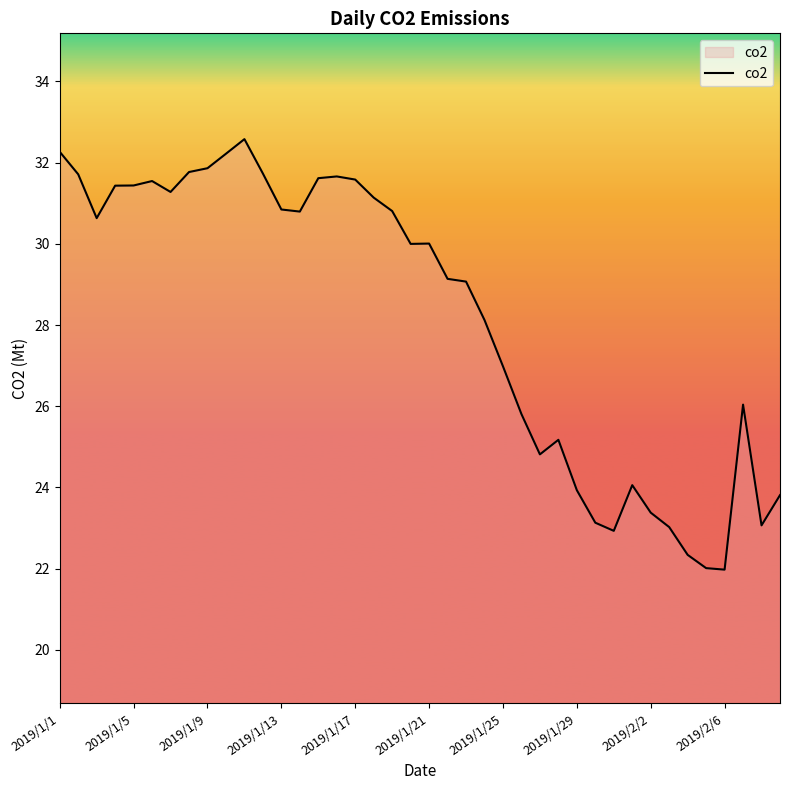

What is the greatest value displayed?

32.6